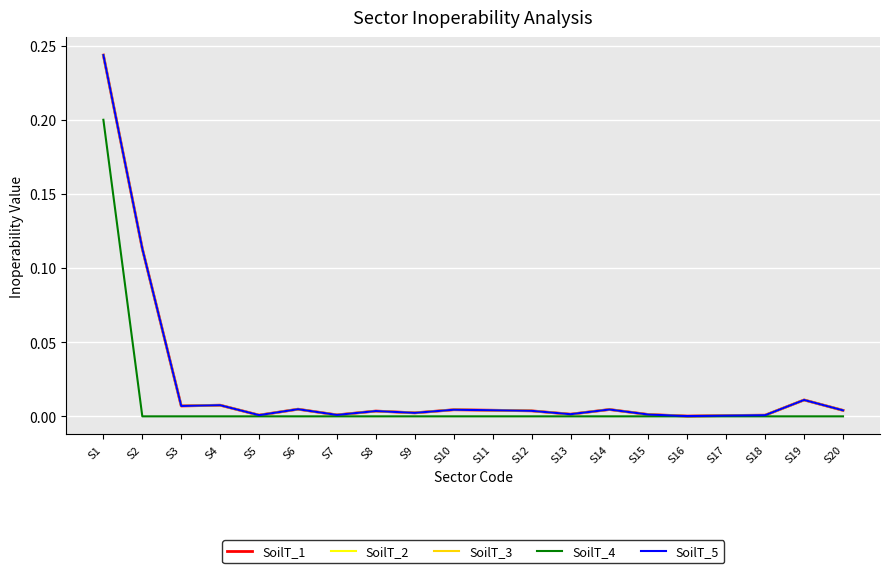

Does the chart have visible grid lines?

Yes